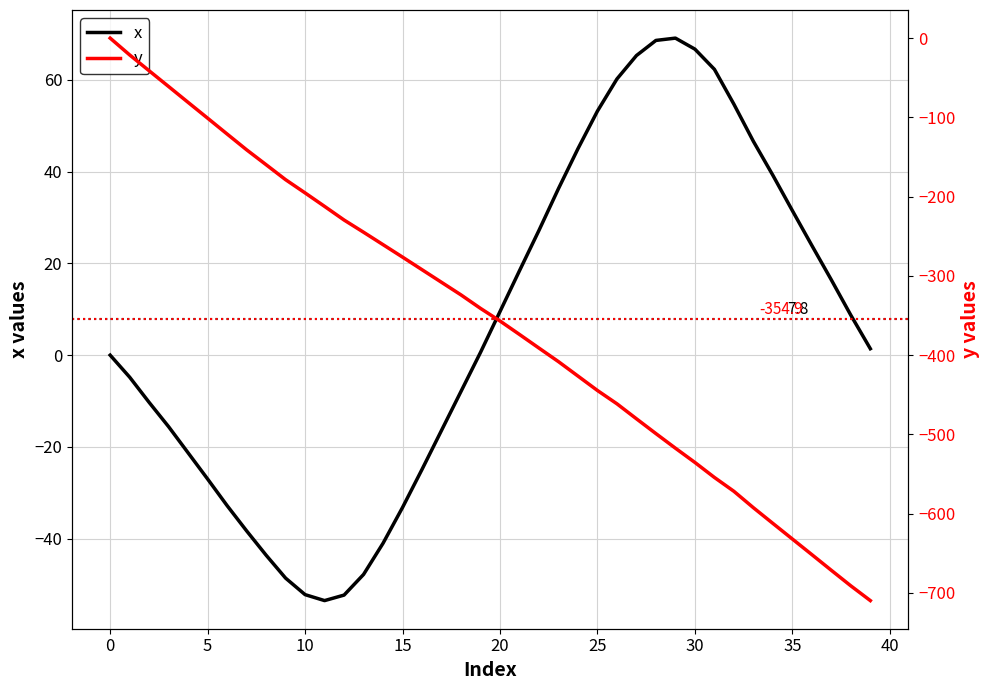

What are all the series names shown in the legend?

x, y